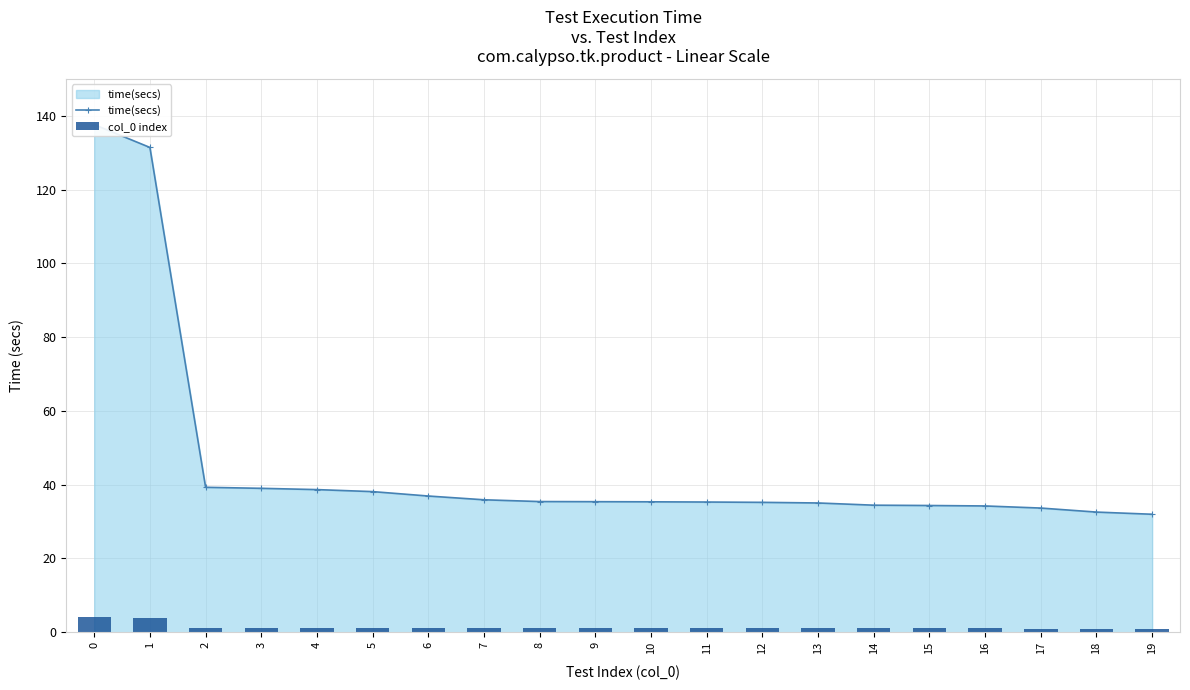

What is the minimum value shown in the chart?

1.0